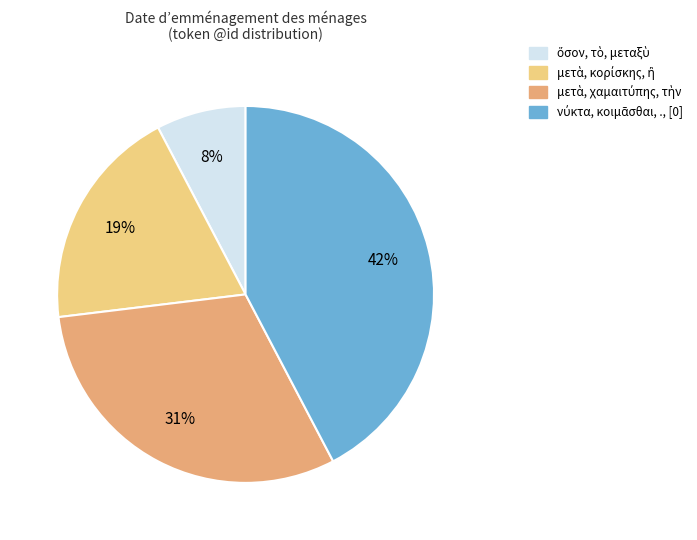

Count the number of slices in the pie.

4